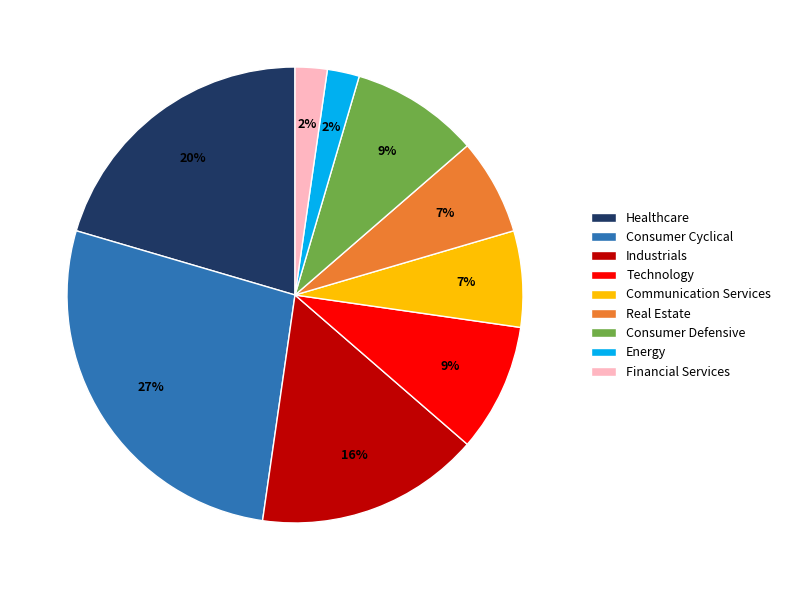

Is Communication Services the majority of the pie?

No